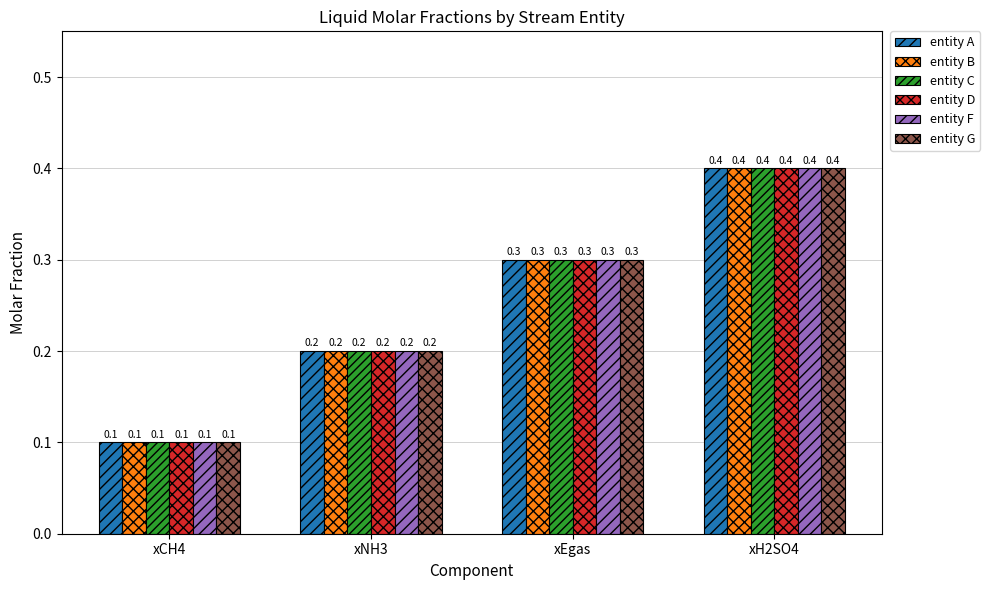

At how many categories does at least one series exceed 0?

4